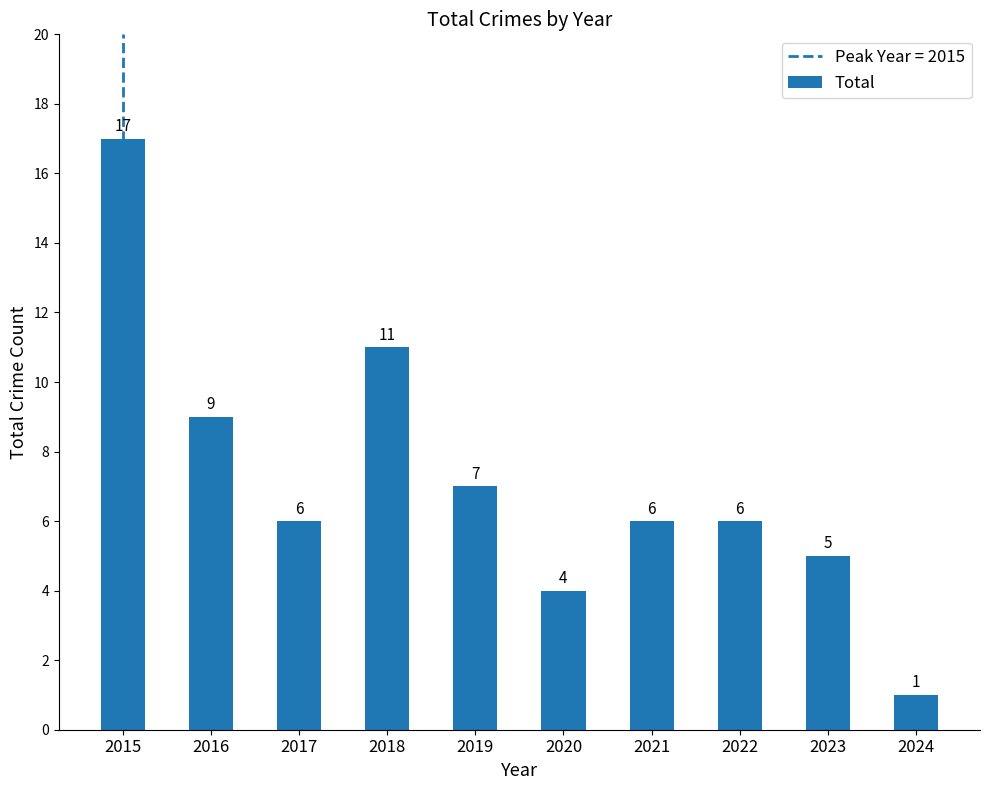

Reading right to left, list all the values displayed in this chart.

1	5	6	6	4	7	11	6	9	17